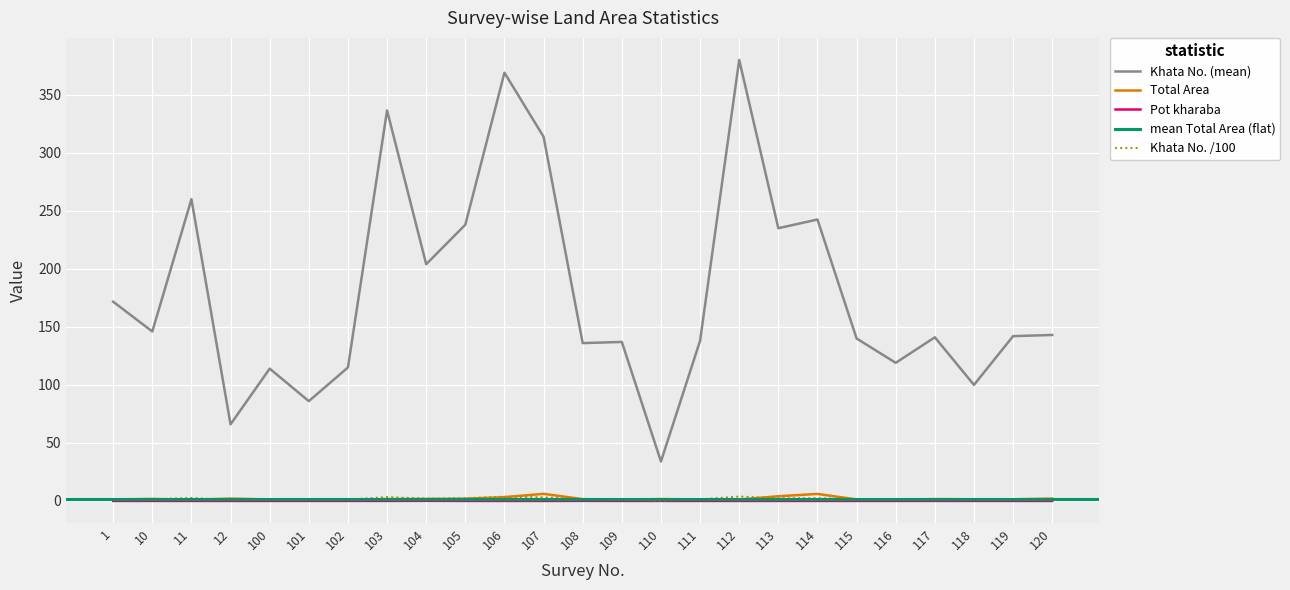

Is it true that Khata No. (mean) equals 352.2 at 104?

False